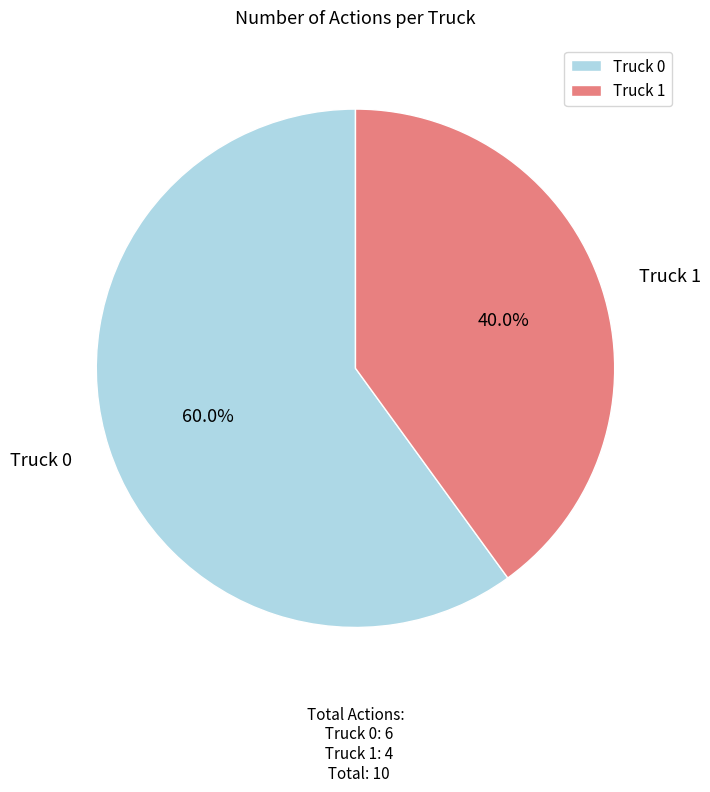

The Truck 0 slice represents 60% of the pie. True or false?

True